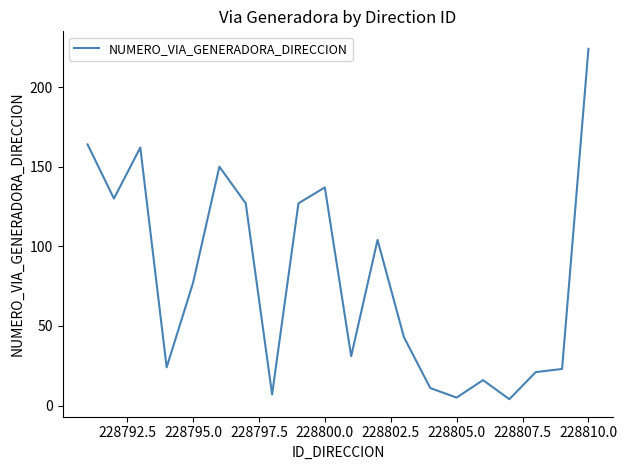

What is the average value?

79